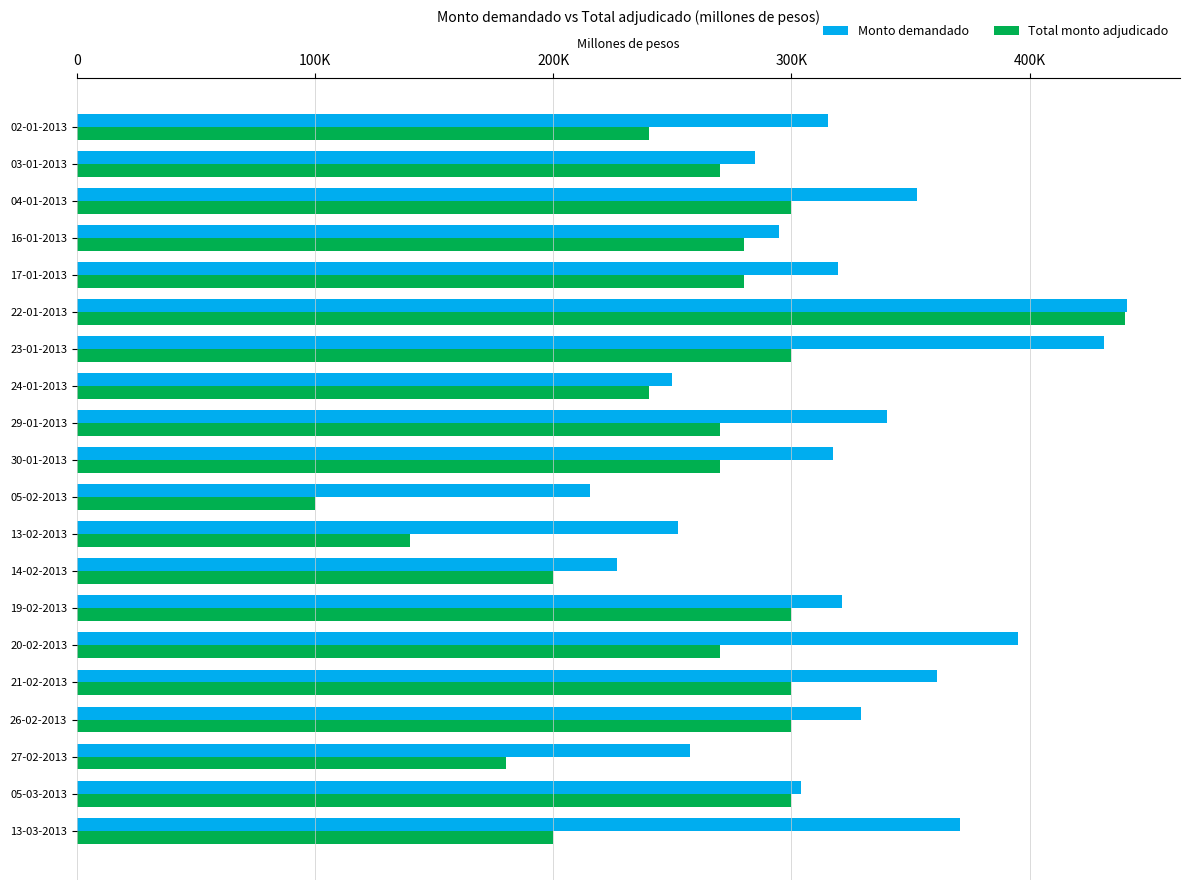

What is the value of the Monto demandado bar at the 15th from the left?

395000